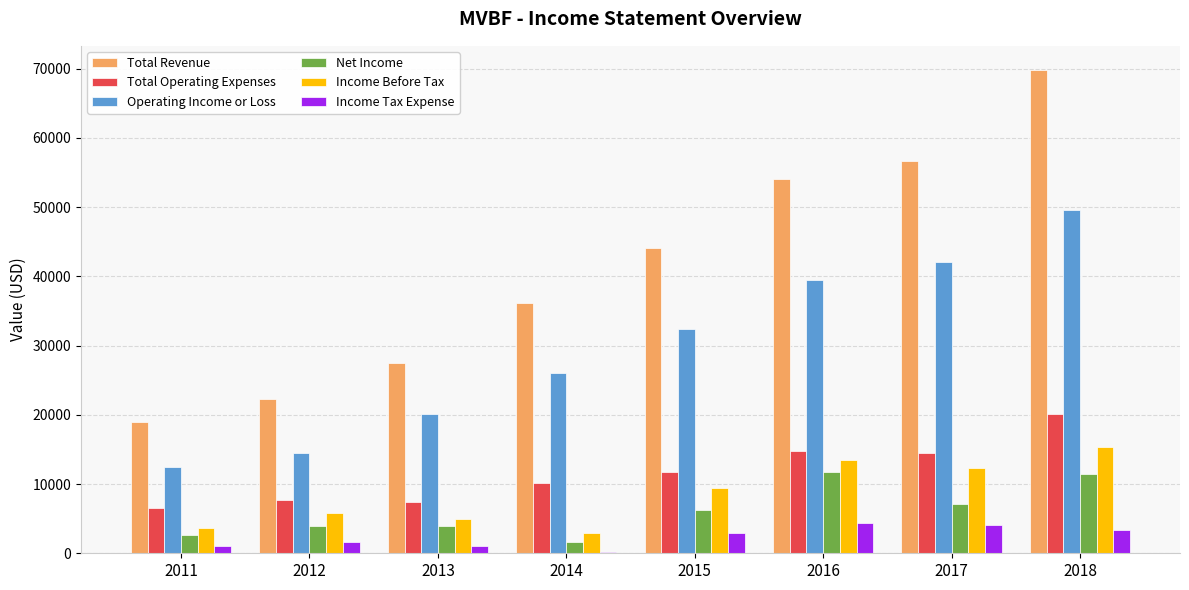

True or false: Net Income has a value of 1700 at 2014.

True